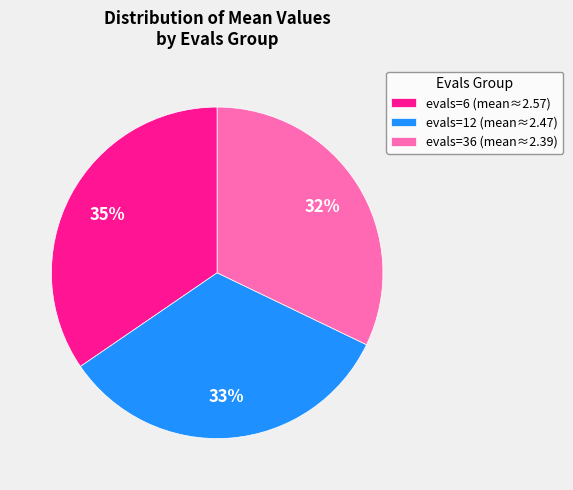

What is the largest slice in the pie chart?

evals=6 (mean≈2.57)